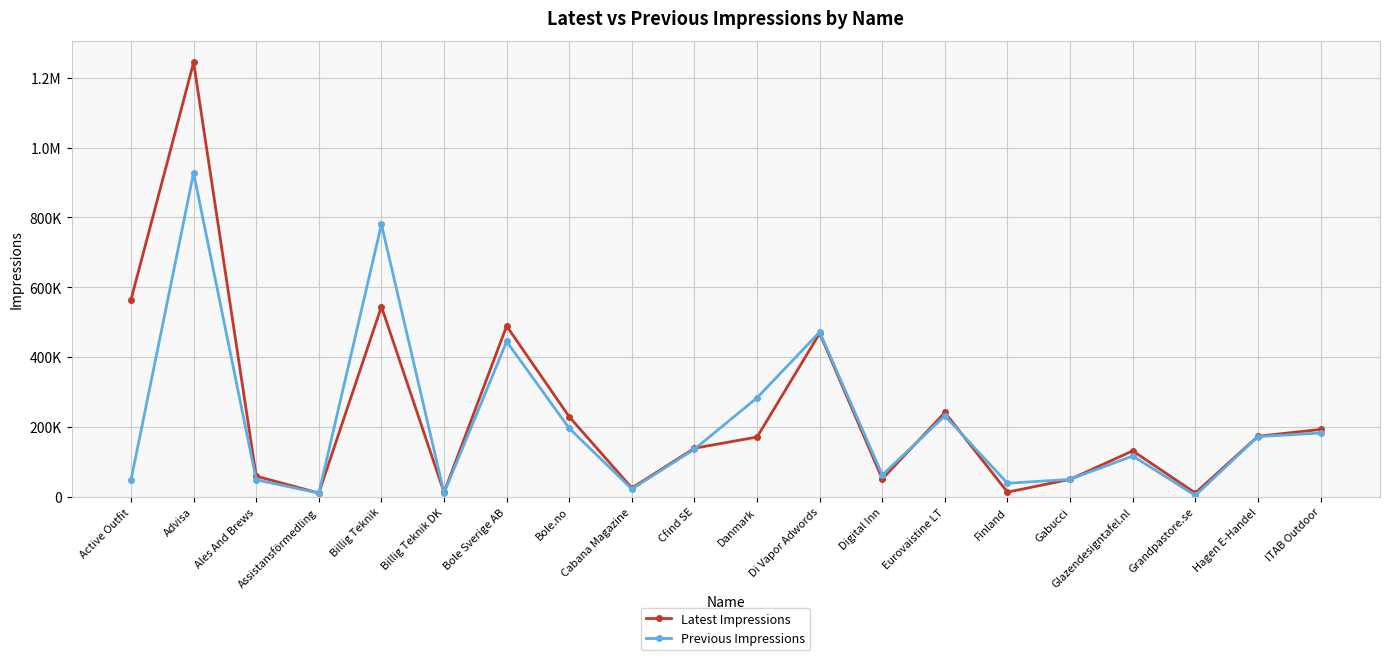

True or false: Previous Impressions has a value of 13513 at Assistansförmedling.

False